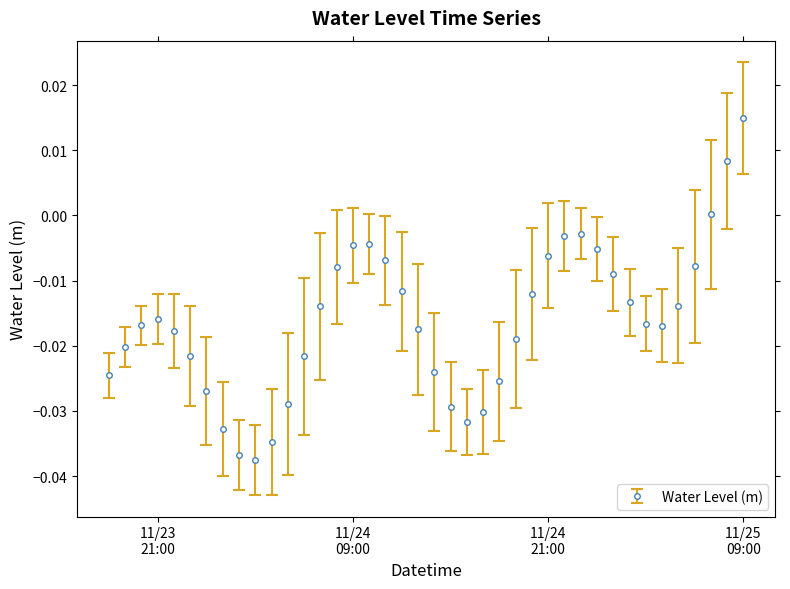

True or false: the data has more than 0 interior local peaks.

True